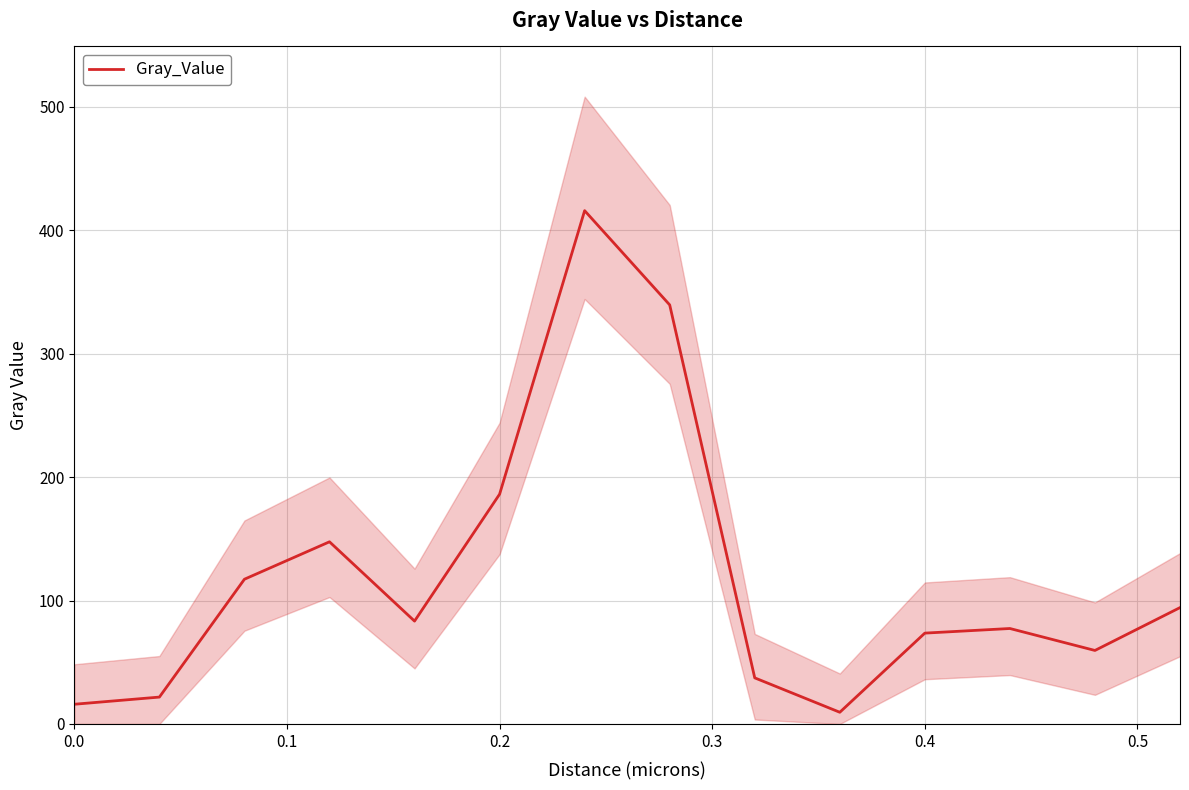

Reading right to left, list all the values displayed in this chart.

94.3	59.6	77.4	73.6	9.5	37.4	339.6	416.0	186.2	83.4	147.6	117.3	21.8	16.0